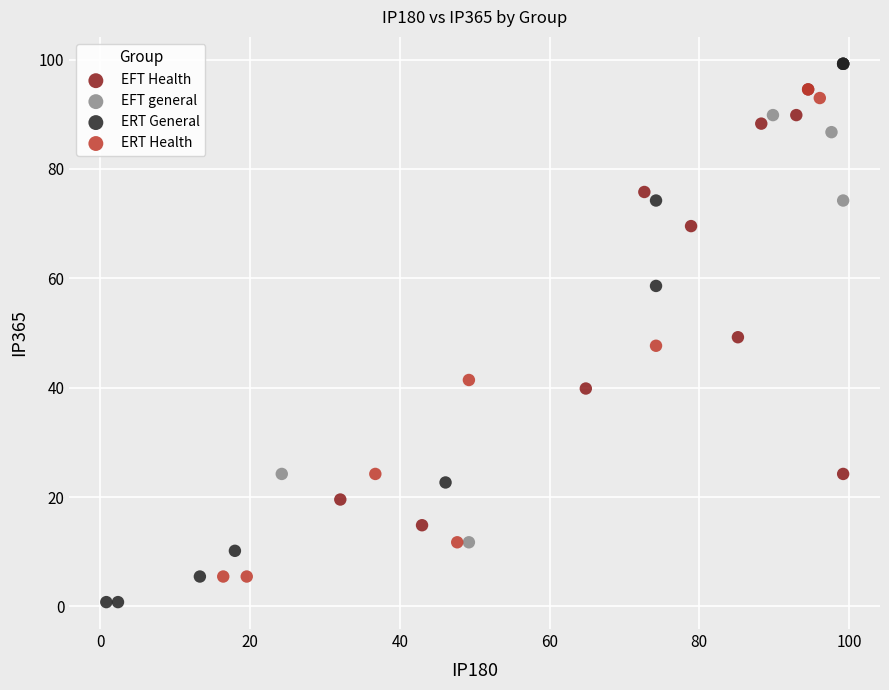

Which series contains the lowest Y value?

ERT General